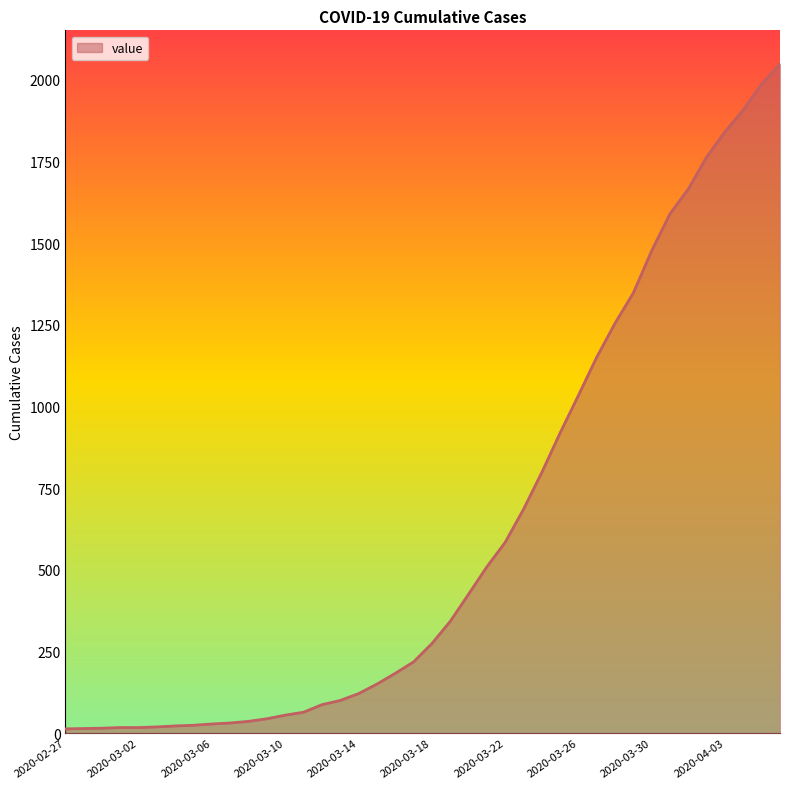

What is the difference between the maximum and minimum values?

2036